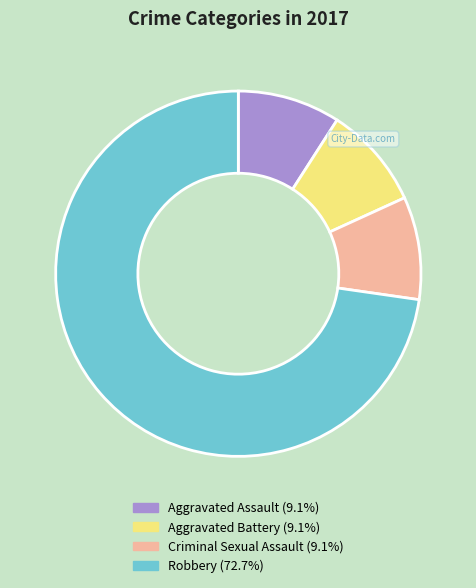

Is there any slice that represents more than half of the pie?

Yes